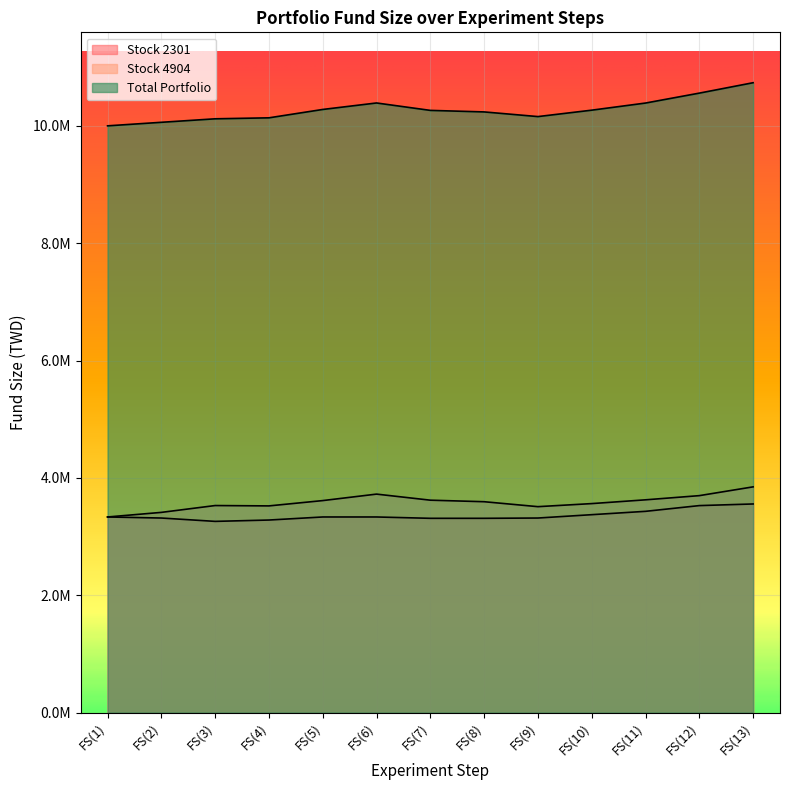

What is the minimum value shown in the chart?

3258353